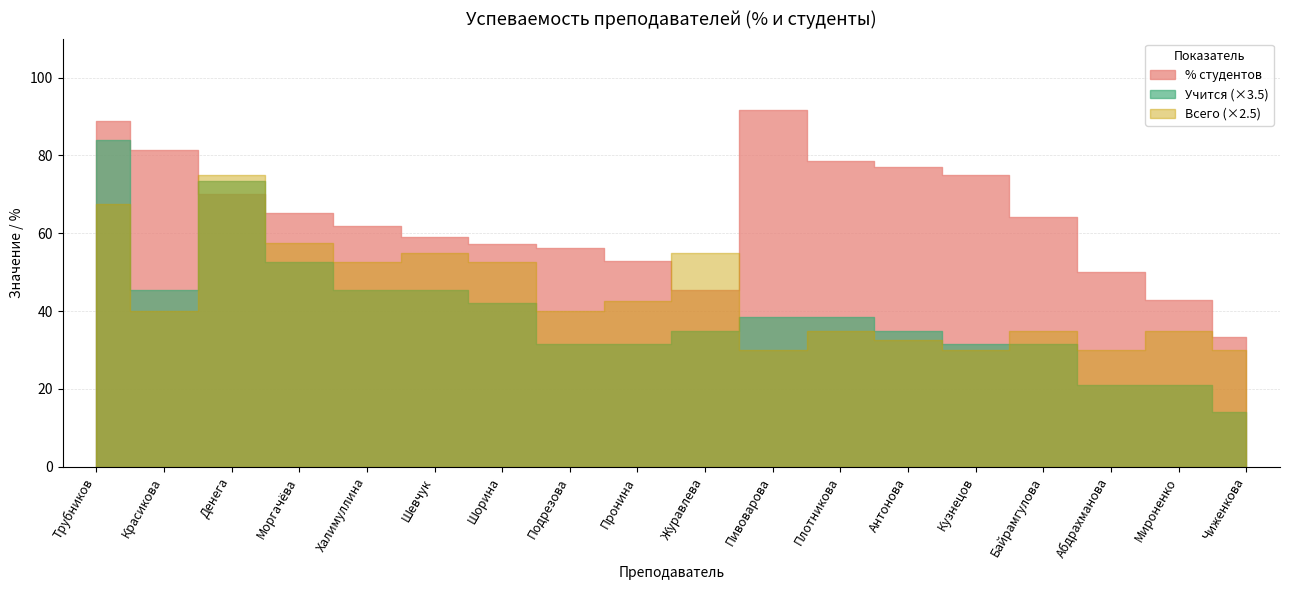

Reading left to right, extract all data points from this chart.

% студентов: 88.9	81.2	70.0	65.2	61.9	59.1	57.1	56.2	52.9	45.5	91.7	78.6	76.9	75.0	64.3	50.0	42.9	33.3
Учится: 24.0	13.0	21.0	15.0	13.0	13.0	12.0	9.0	9.0	10.0	11.0	11.0	10.0	9.0	9.0	6.0	6.0	4.0
Всего: 27.0	16.0	30.0	23.0	21.0	22.0	21.0	16.0	17.0	22.0	12.0	14.0	13.0	12.0	14.0	12.0	14.0	12.0